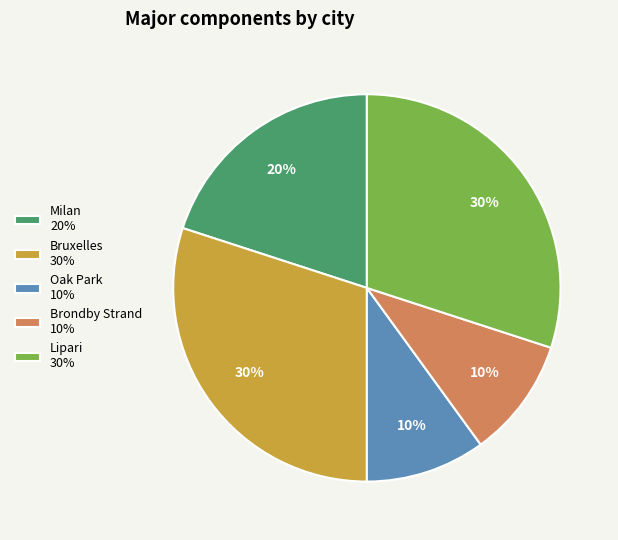

To the nearest percent, what is the difference between the Oak Park and Lipari slice percentages?

20%